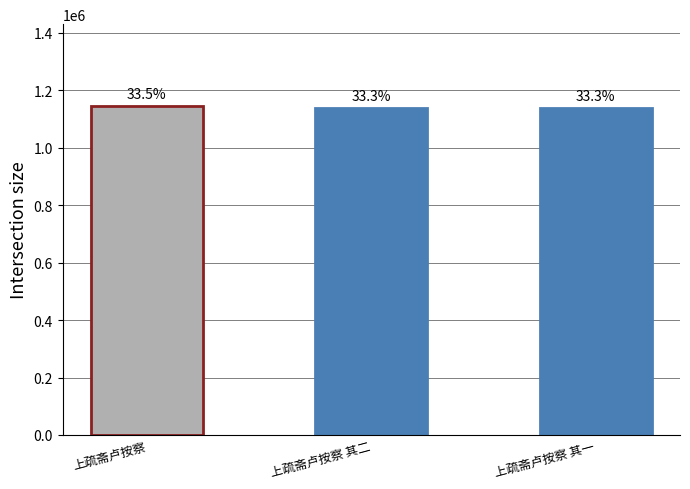

Does the chart contain any negative values?

No